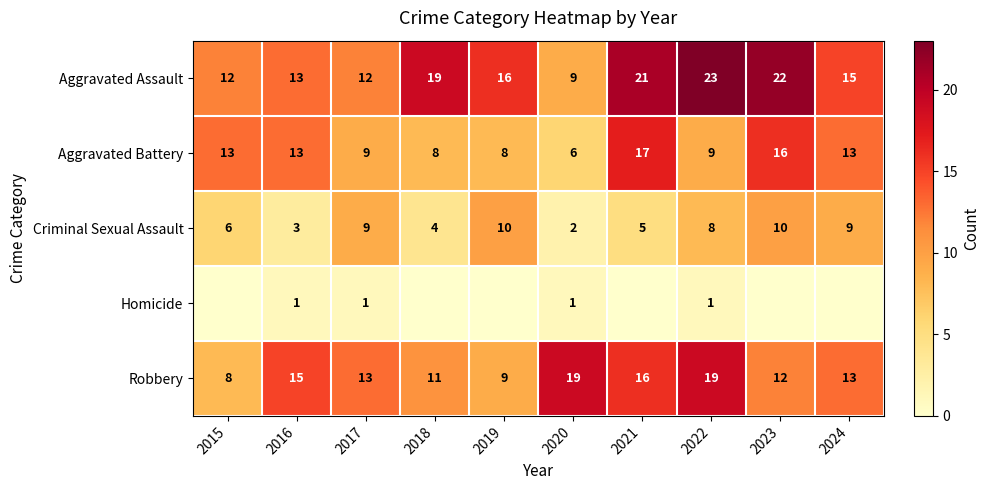

What is the sum of all Robbery values?

135